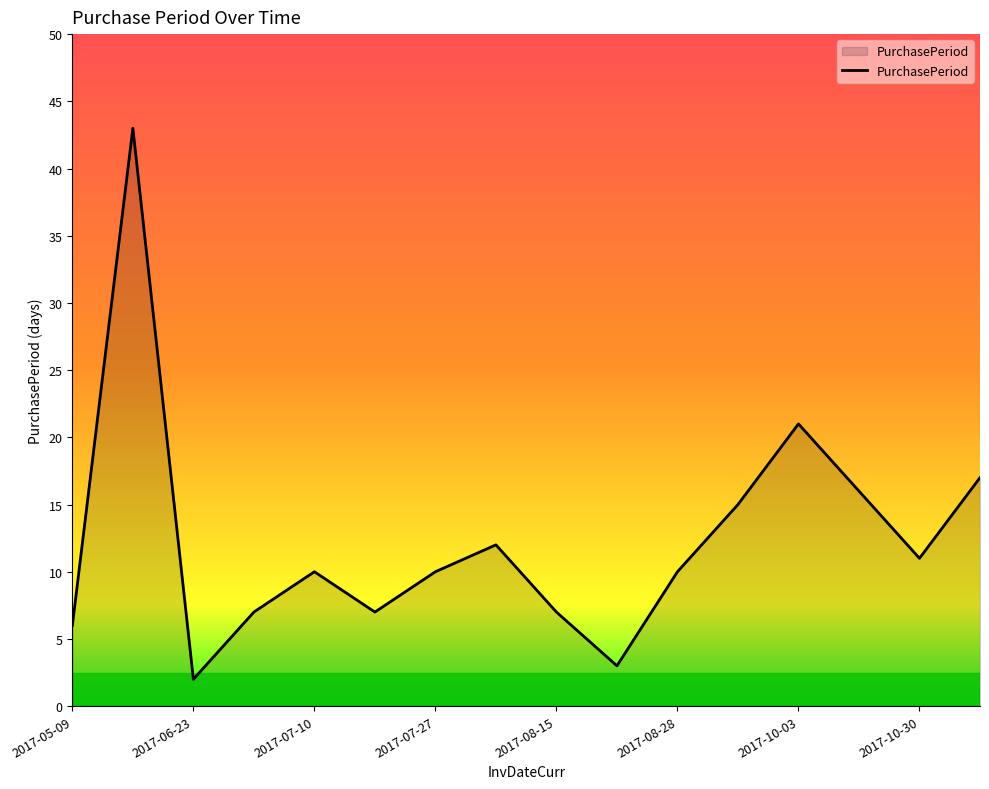

What is the difference between the maximum and minimum values?

41